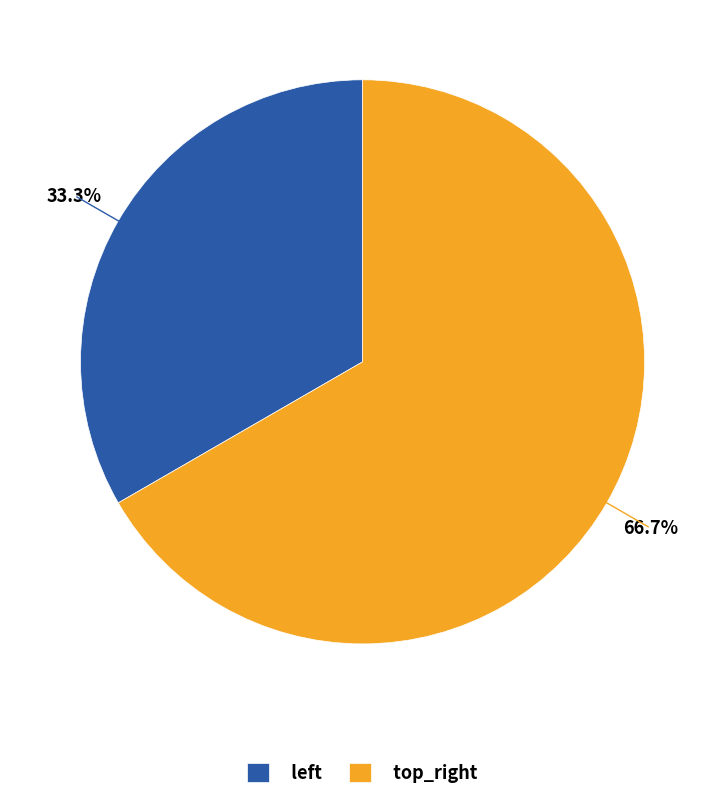

Which category has the smallest portion of the pie?

left